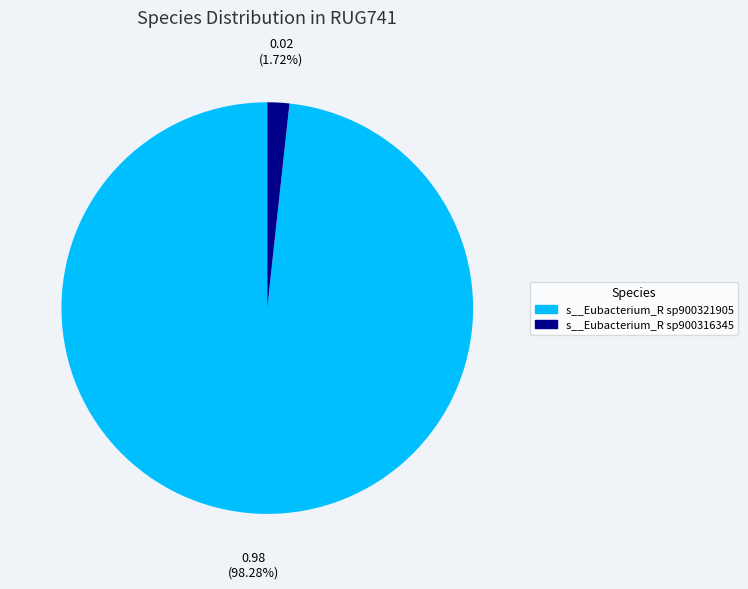

Which category has the biggest portion of the pie?

s__Eubacterium_R sp900321905